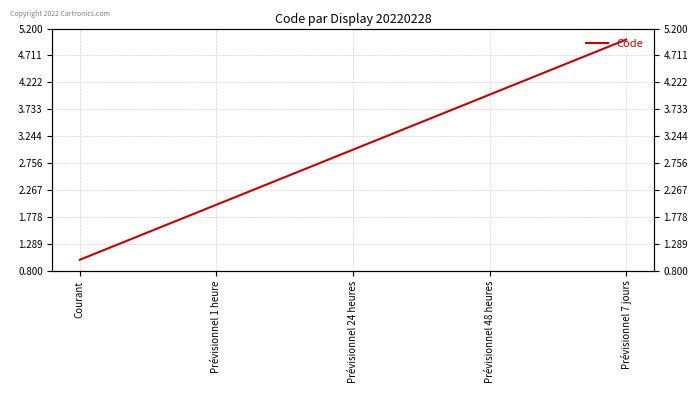

At which label is the value closest to 3?

Prévisionnel 24 heures